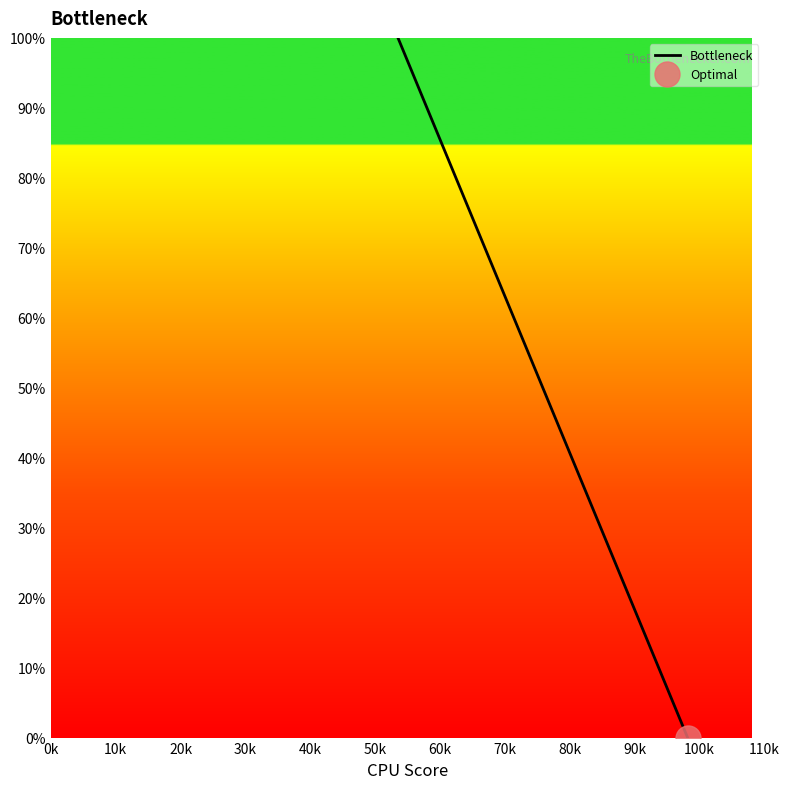

What is the greatest value displayed?

100.0